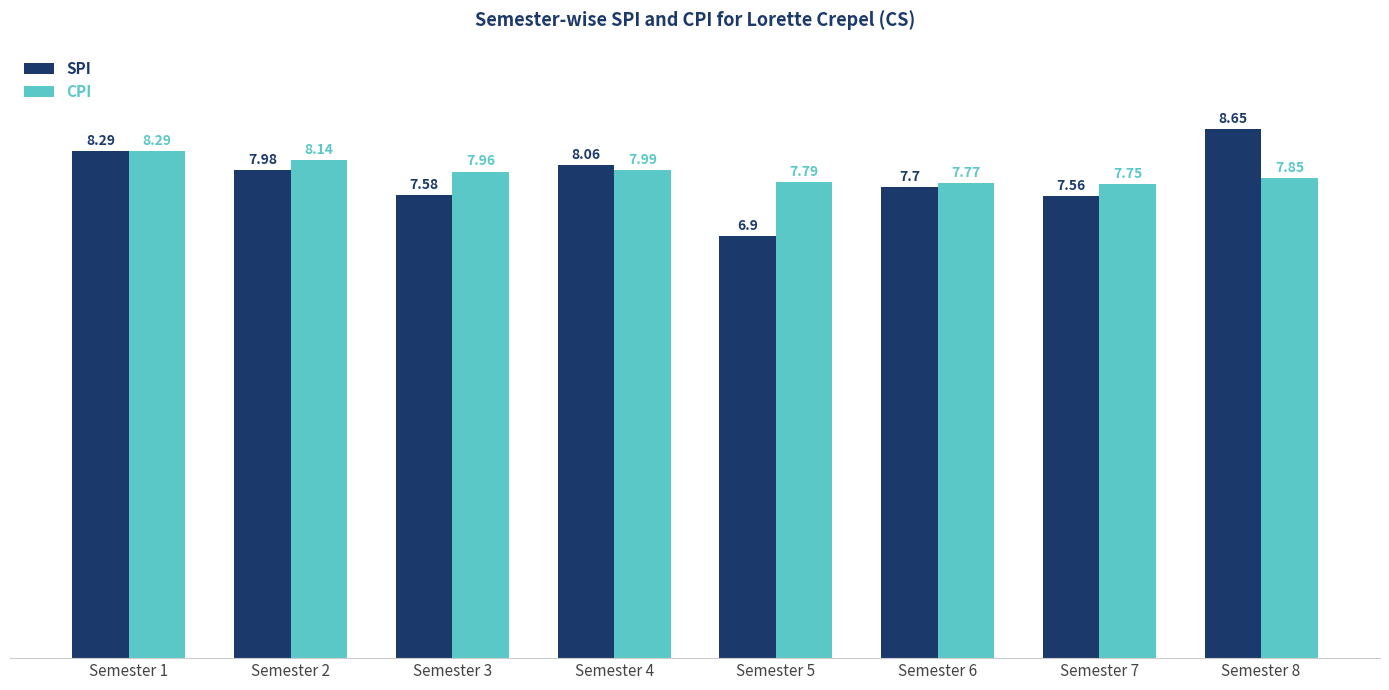

Is it true that CPI equals 2.0 at Semester 4?

False